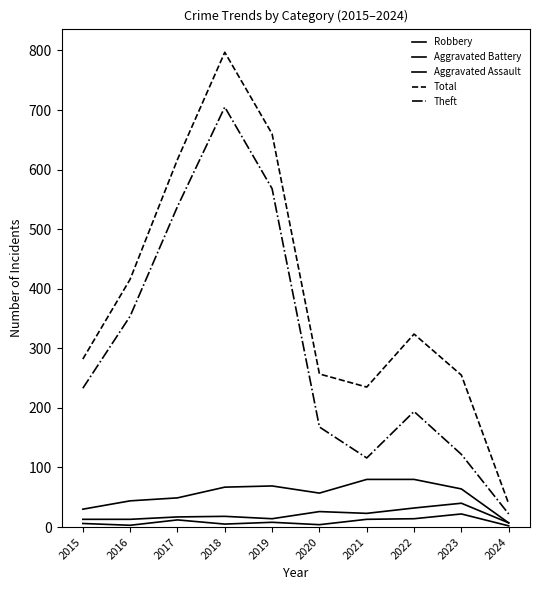

Is the value of Aggravated Assault at 2021 greater than the value of Robbery at 2024?

Yes